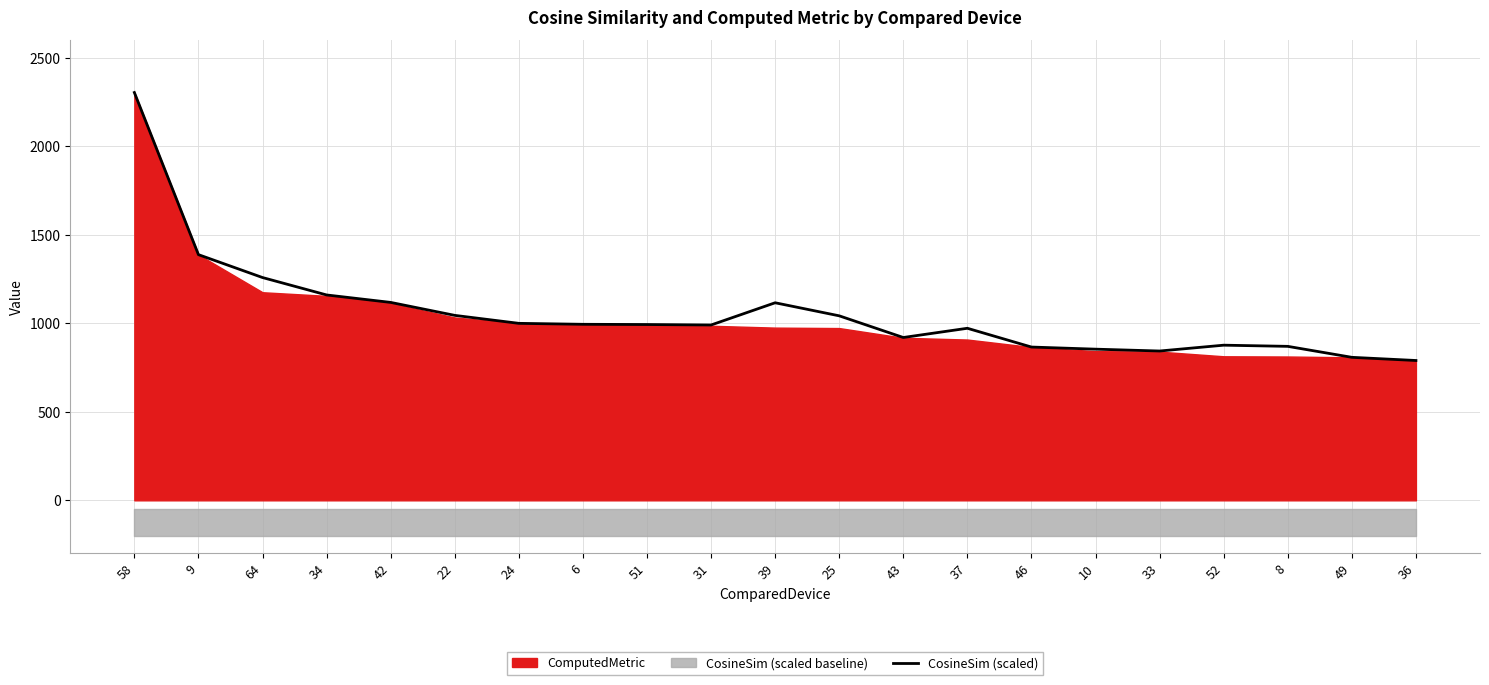

At which category does the chart reach its minimum across all series?

36